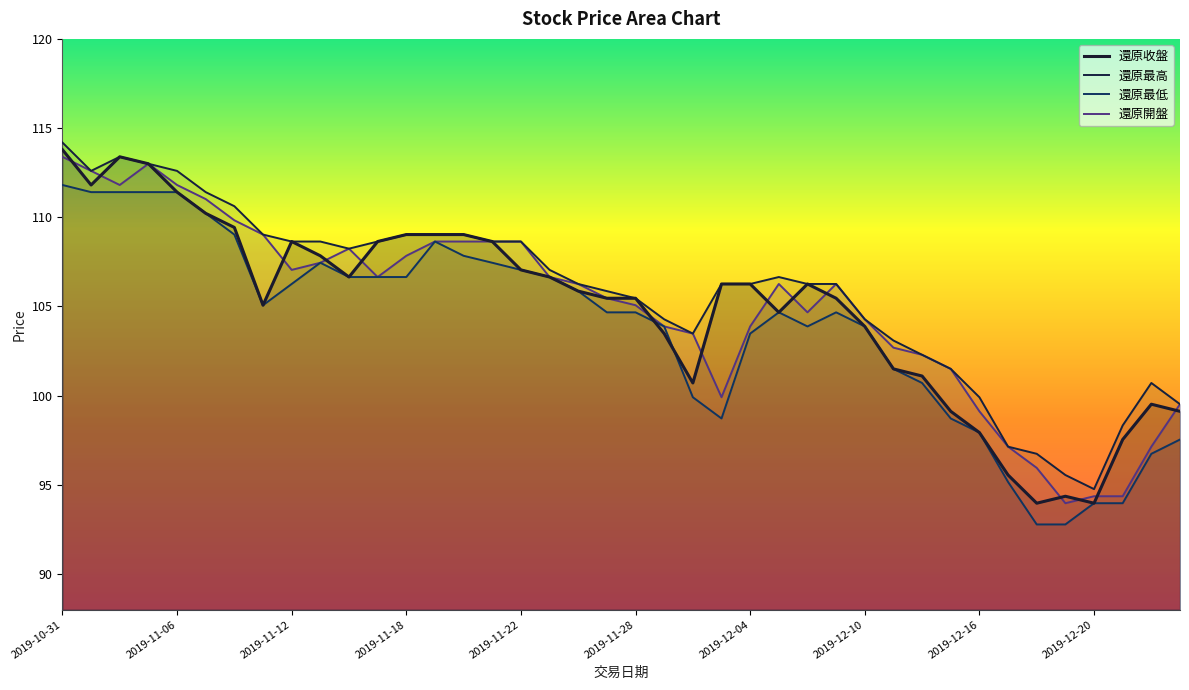

Reading left to right, extract all data points from this chart.

還原收盤: 2019-10-31=113.8	2019-11-01=111.8	2019-11-04=113.4	2019-11-05=113.0	2019-11-06=111.4	2019-11-07=110.2	2019-11-08=109.4	2019-11-11=105.1	2019-11-12=108.6	2019-11-13=107.8	2019-11-14=106.7	2019-11-15=108.6	2019-11-18=109.0	2019-11-19=109.0	2019-11-20=109.0	2019-11-21=108.6	2019-11-22=107.0	2019-11-25=106.7	2019-11-26=105.9	2019-11-27=105.5	2019-11-28=105.5	2019-11-29=103.5	2019-12-02=100.7	2019-12-03=106.3	2019-12-04=106.3	2019-12-05=104.7	2019-12-06=106.3	2019-12-09=105.5	2019-12-10=103.9	2019-12-11=101.5	2019-12-12=101.1	2019-12-13=99.1	2019-12-16=97.9	2019-12-17=95.5	2019-12-18=94.0	2019-12-19=94.4	2019-12-20=94.0	2019-12-23=97.5	2019-12-24=99.5	2019-12-25=99.1
還原最高: 2019-10-31=114.2	2019-11-01=112.6	2019-11-04=113.4	2019-11-05=113.0	2019-11-06=112.6	2019-11-07=111.4	2019-11-08=110.6	2019-11-11=109.0	2019-11-12=108.6	2019-11-13=108.6	2019-11-14=108.2	2019-11-15=108.6	2019-11-18=109.0	2019-11-19=109.0	2019-11-20=109.0	2019-11-21=108.6	2019-11-22=108.6	2019-11-25=107.0	2019-11-26=106.3	2019-11-27=105.9	2019-11-28=105.5	2019-11-29=104.3	2019-12-02=103.5	2019-12-03=106.3	2019-12-04=106.3	2019-12-05=106.7	2019-12-06=106.3	2019-12-09=106.3	2019-12-10=104.3	2019-12-11=103.1	2019-12-12=102.3	2019-12-13=101.5	2019-12-16=99.9	2019-12-17=97.1	2019-12-18=96.7	2019-12-19=95.5	2019-12-20=94.8	2019-12-23=98.3	2019-12-24=100.7	2019-12-25=99.5
還原最低: 2019-10-31=111.8	2019-11-01=111.4	2019-11-04=111.4	2019-11-05=111.4	2019-11-06=111.4	2019-11-07=110.2	2019-11-08=109.0	2019-11-11=105.1	2019-11-12=106.3	2019-11-13=107.5	2019-11-14=106.7	2019-11-15=106.7	2019-11-18=106.7	2019-11-19=108.6	2019-11-20=107.8	2019-11-21=107.5	2019-11-22=107.0	2019-11-25=106.7	2019-11-26=105.9	2019-11-27=104.7	2019-11-28=104.7	2019-11-29=103.9	2019-12-02=99.9	2019-12-03=98.7	2019-12-04=103.5	2019-12-05=104.7	2019-12-06=103.9	2019-12-09=104.7	2019-12-10=103.9	2019-12-11=101.5	2019-12-12=100.7	2019-12-13=98.7	2019-12-16=97.9	2019-12-17=95.2	2019-12-18=92.8	2019-12-19=92.8	2019-12-20=94.0	2019-12-23=94.0	2019-12-24=96.7	2019-12-25=97.5
還原開盤: 2019-10-31=113.4	2019-11-01=112.6	2019-11-04=111.8	2019-11-05=113.0	2019-11-06=111.8	2019-11-07=111.0	2019-11-08=109.8	2019-11-11=109.0	2019-11-12=107.0	2019-11-13=107.5	2019-11-14=108.2	2019-11-15=106.7	2019-11-18=107.8	2019-11-19=108.6	2019-11-20=108.6	2019-11-21=108.6	2019-11-22=108.6	2019-11-25=106.7	2019-11-26=106.3	2019-11-27=105.5	2019-11-28=105.1	2019-11-29=103.9	2019-12-02=103.5	2019-12-03=99.9	2019-12-04=103.9	2019-12-05=106.3	2019-12-06=104.7	2019-12-09=106.3	2019-12-10=104.3	2019-12-11=102.7	2019-12-12=102.3	2019-12-13=101.5	2019-12-16=99.1	2019-12-17=97.1	2019-12-18=96.0	2019-12-19=94.0	2019-12-20=94.4	2019-12-23=94.4	2019-12-24=97.1	2019-12-25=99.5